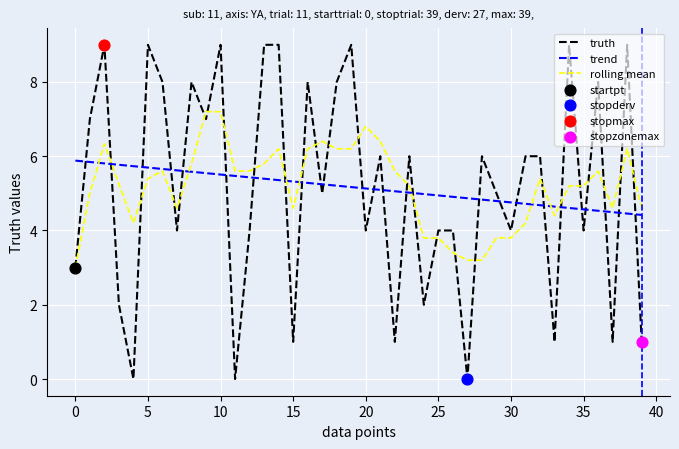

What is the highest value of the rolling mean series?

7.2